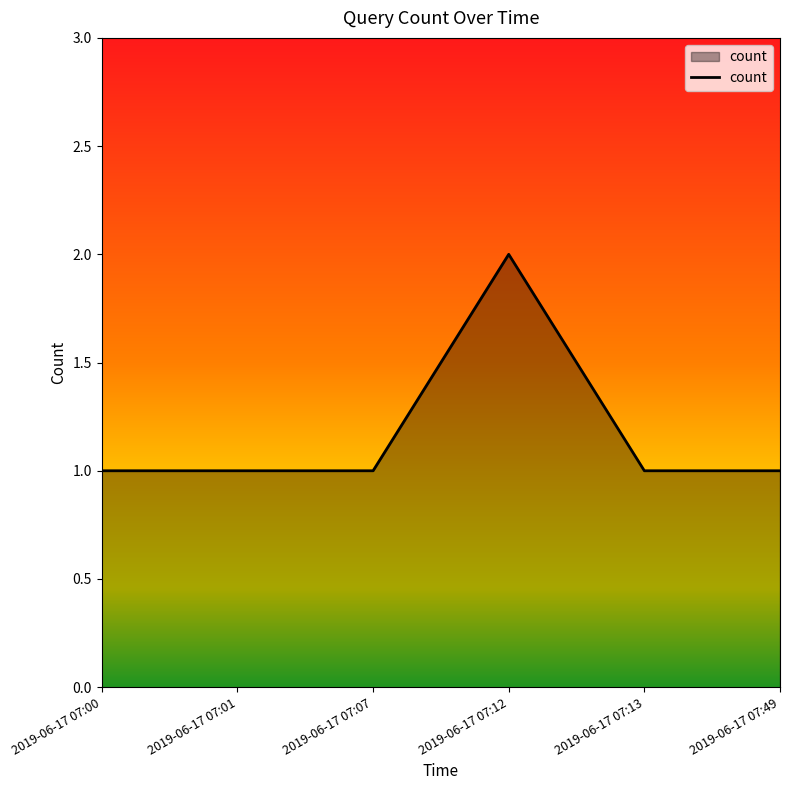

Reading right to left, what are all the values shown in this chart?

1	1	2	1	1	1